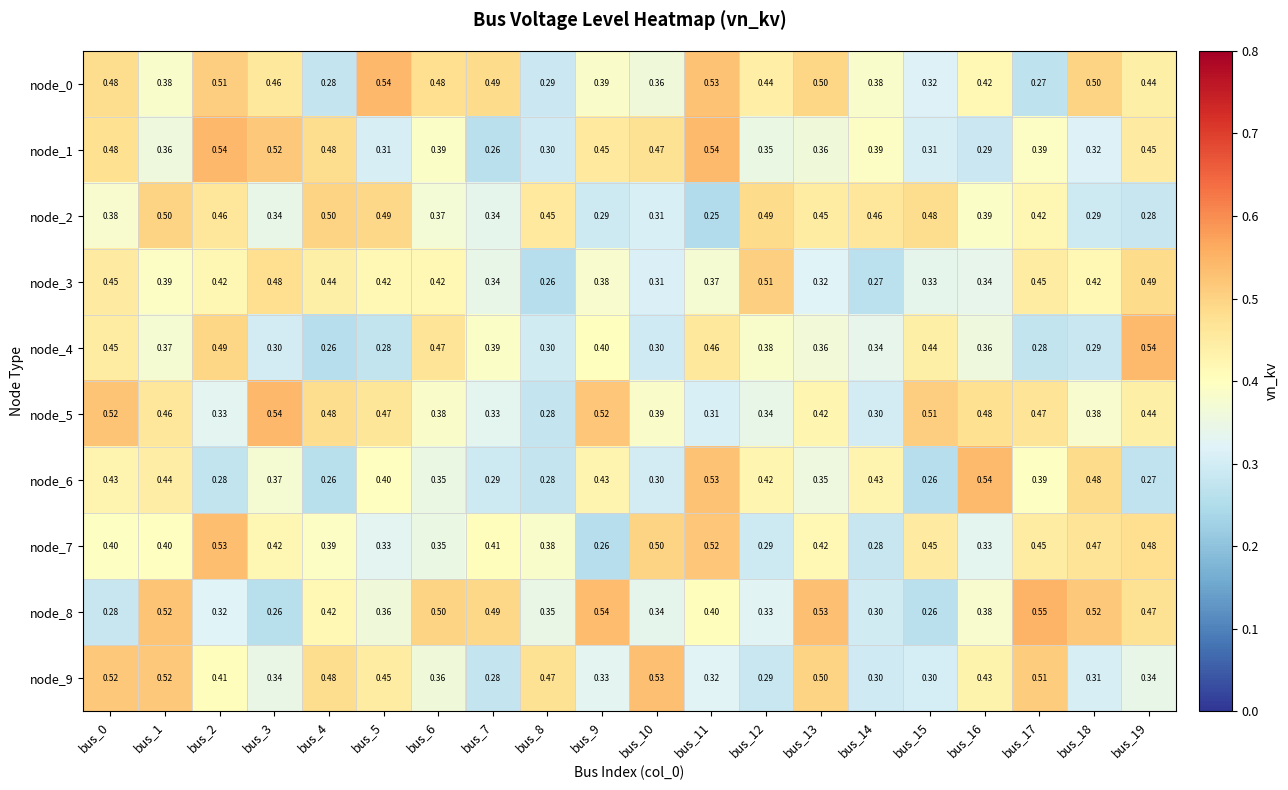

Between bus_9 and bus_14, which series saw the biggest shift?

node_8